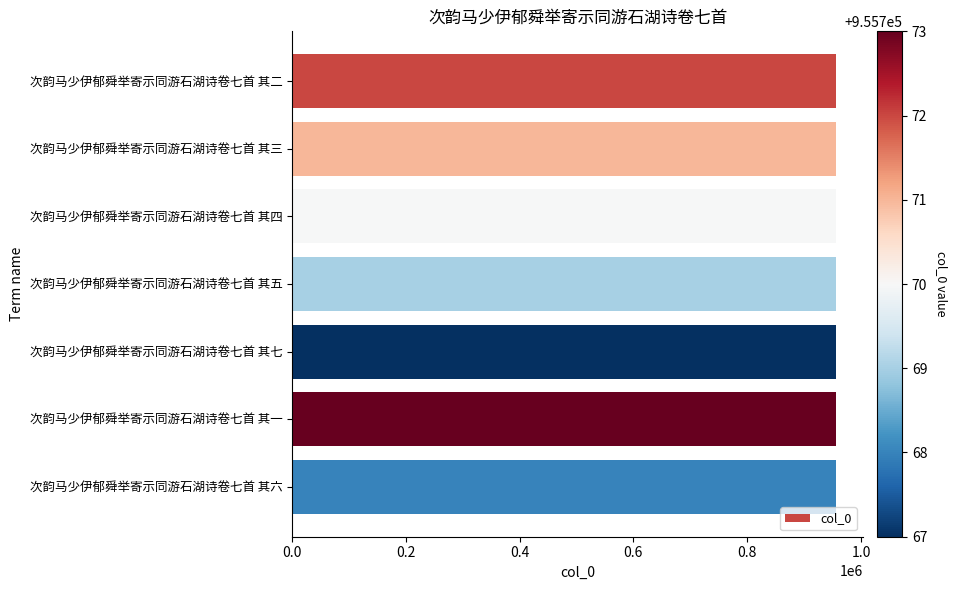

How many distinct data groups are displayed?

1